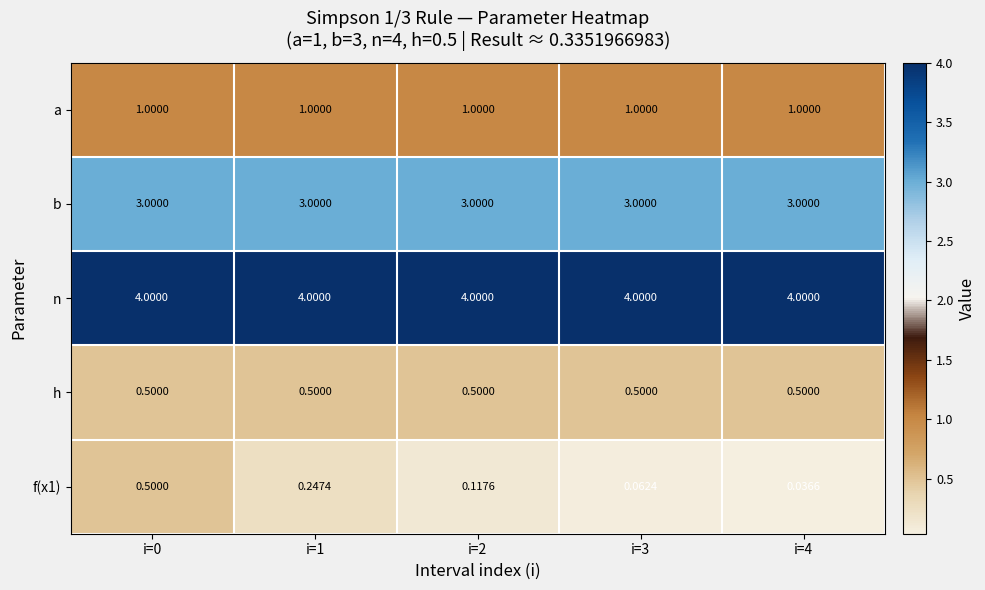

Which series has the largest total across all categories?

n